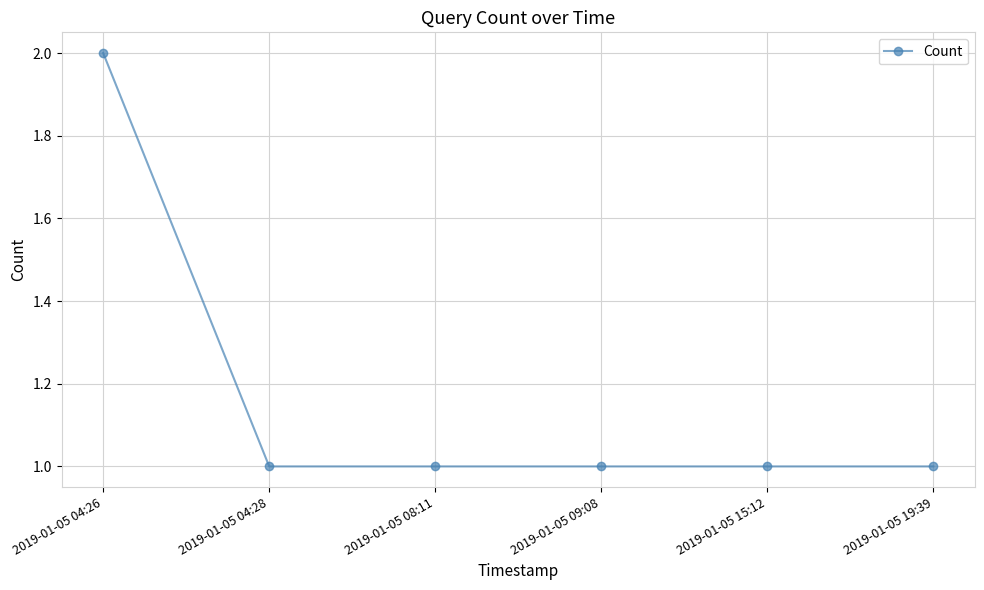

What is the smallest value displayed?

1